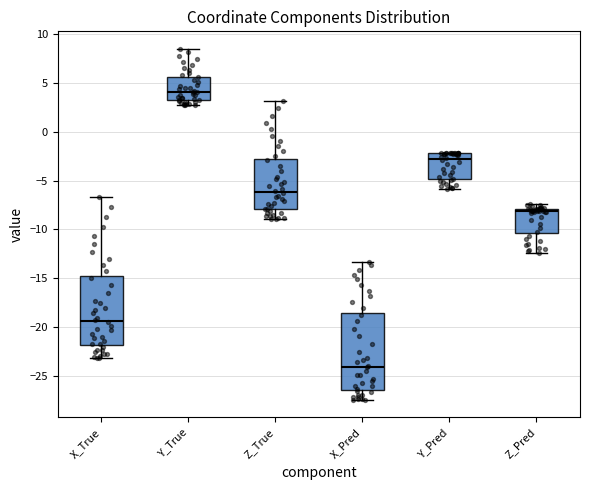

Which box has the highest median line?

Y_True